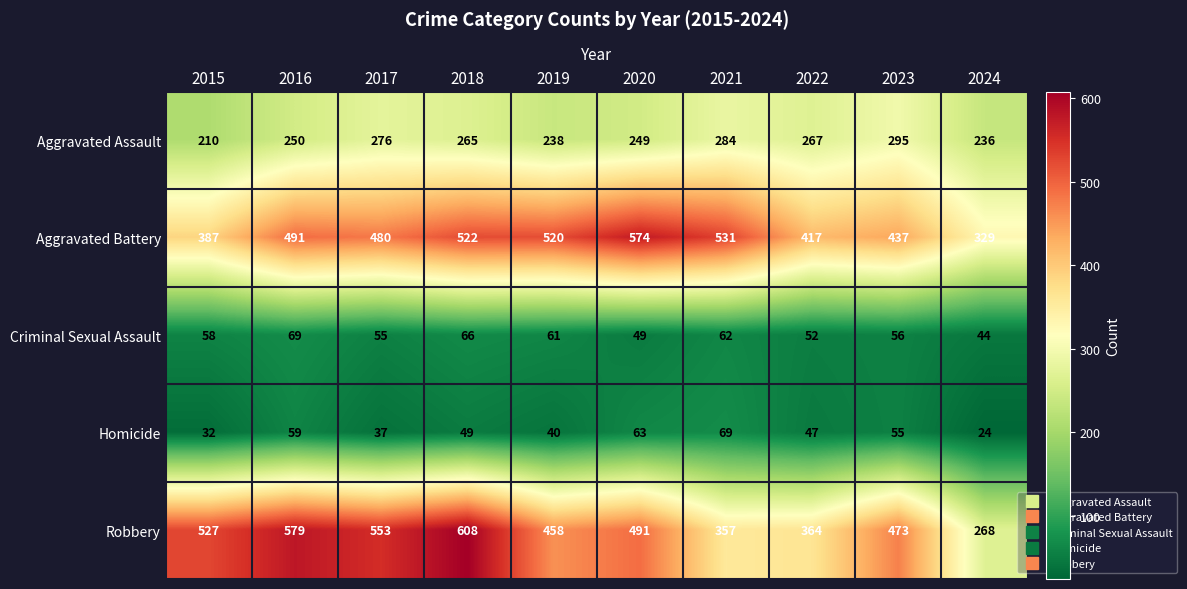

Which category has the lowest value in the Aggravated Battery series?

2024